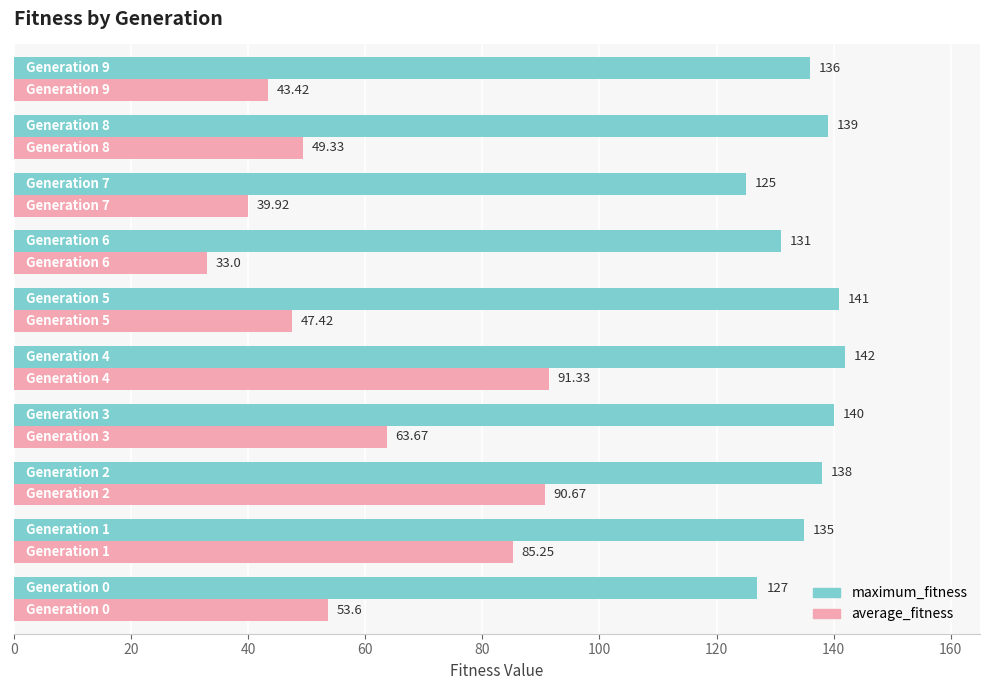

What is the average value of the average_fitness series?

59.8